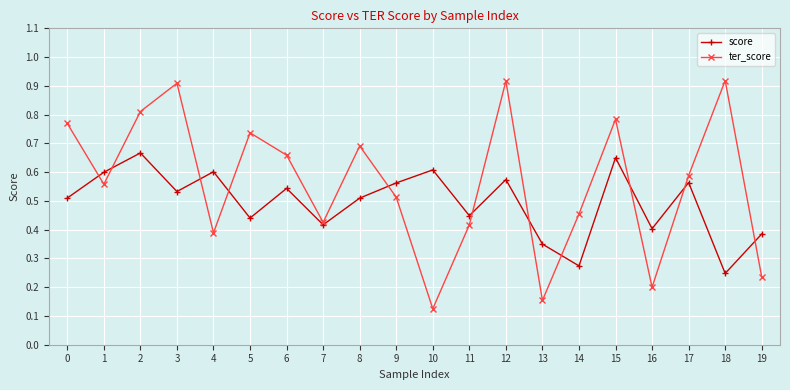

Which label corresponds to the smallest value in the chart?

10